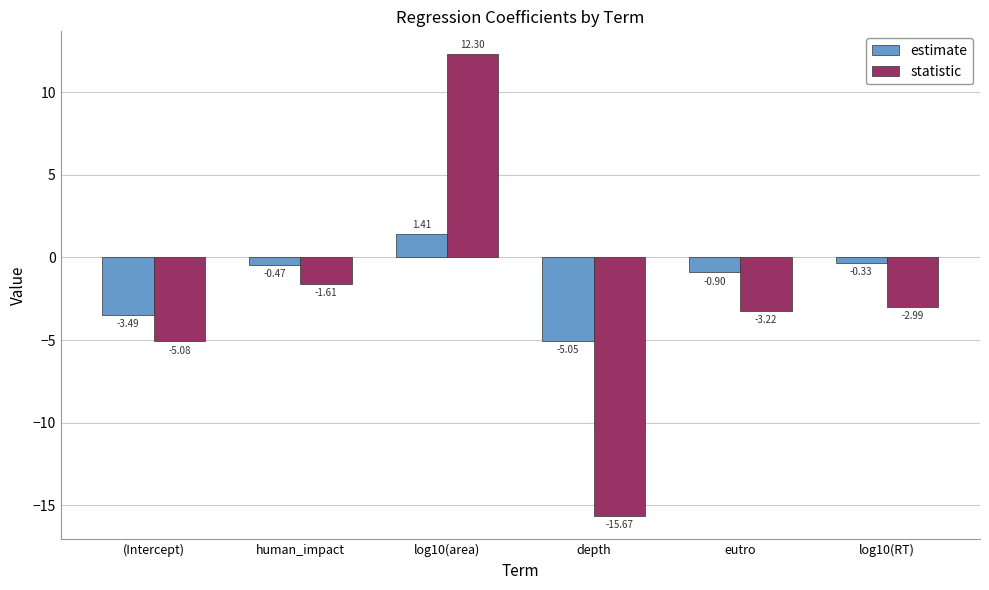

At which category is the sum across all series the highest?

log10(area)